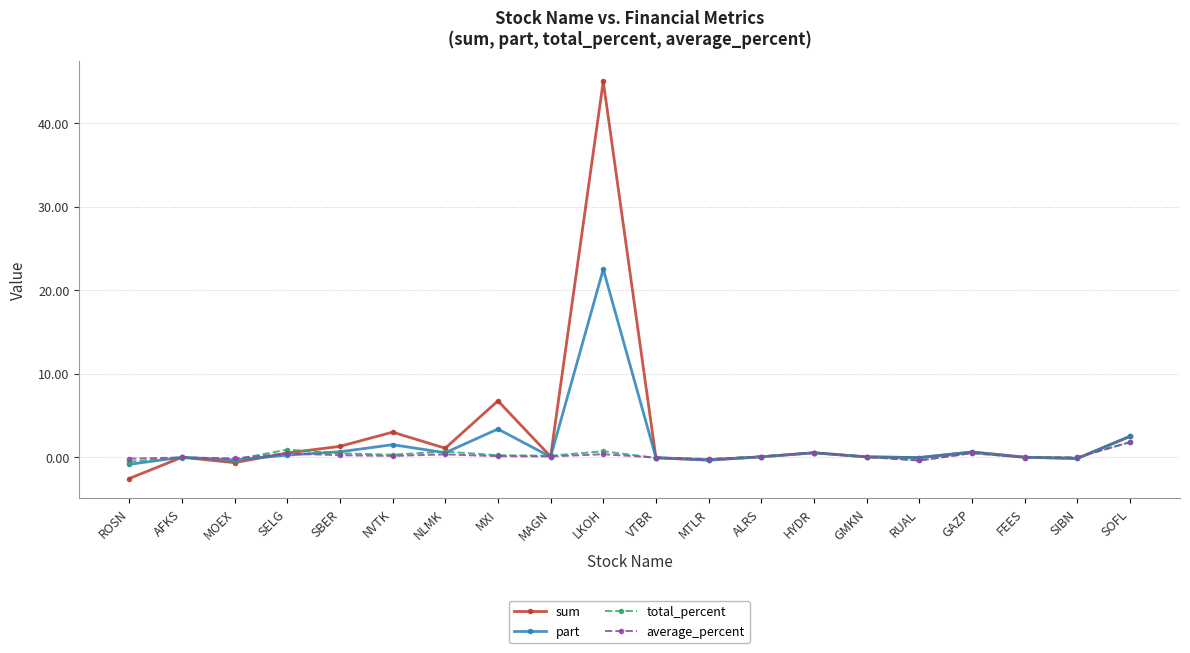

How many lines are shown in the chart?

4